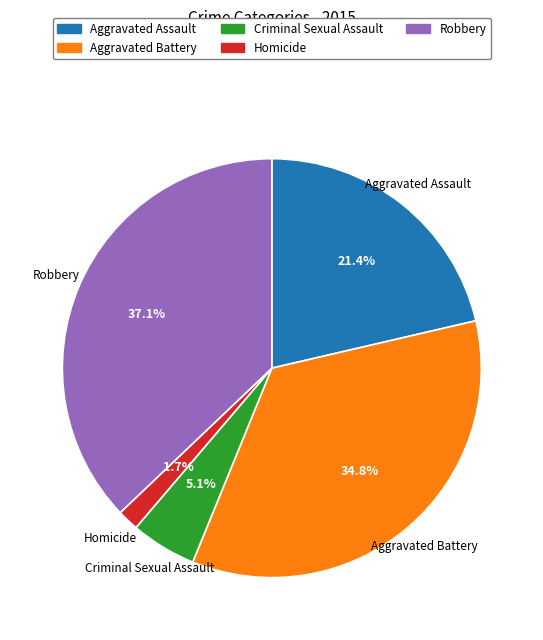

What is the largest slice in the pie chart?

Robbery